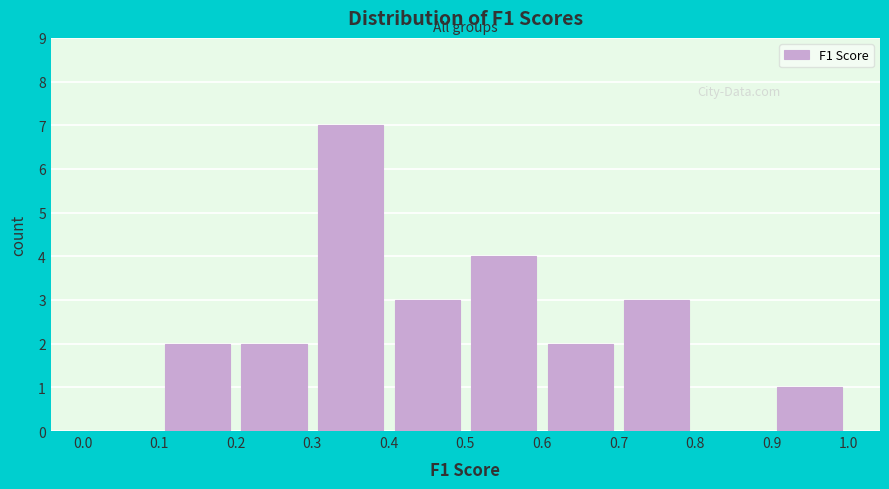

Which range on the x-axis has the tallest bar?

0.3 to 0.4